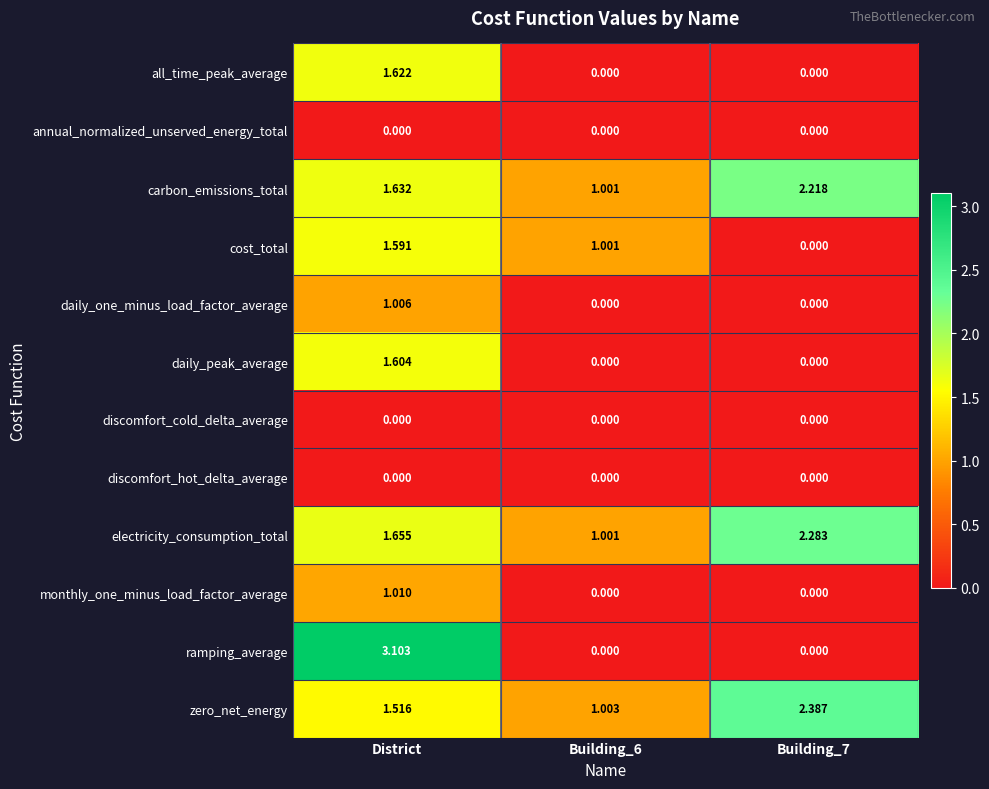

Between Building_6 and Building_7, which series saw the biggest shift?

zero_net_energy